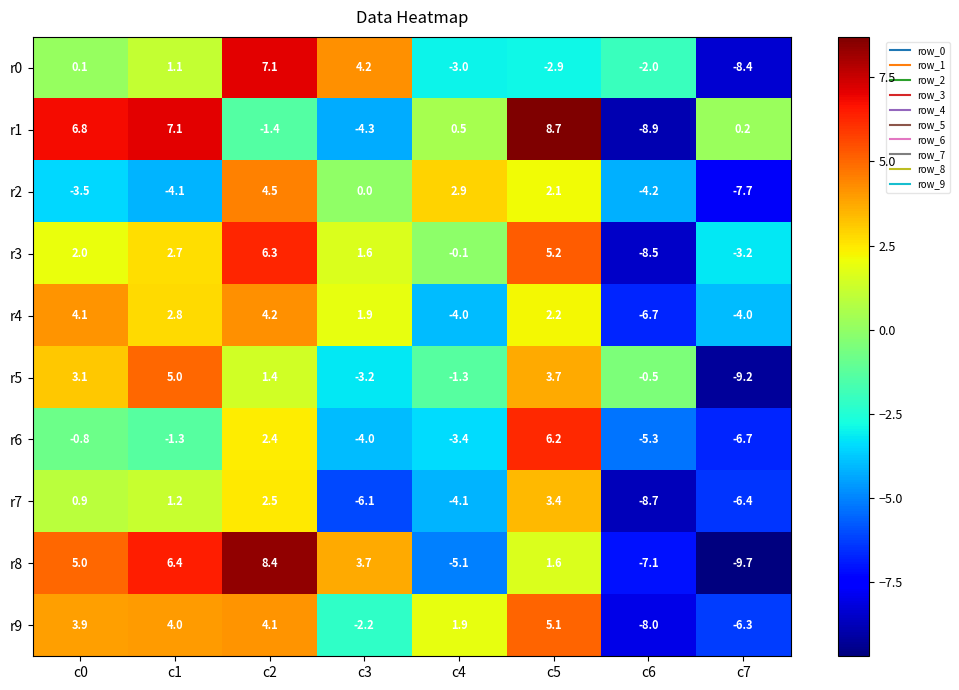

What is the difference between the highest and lowest values at c4?

8.0